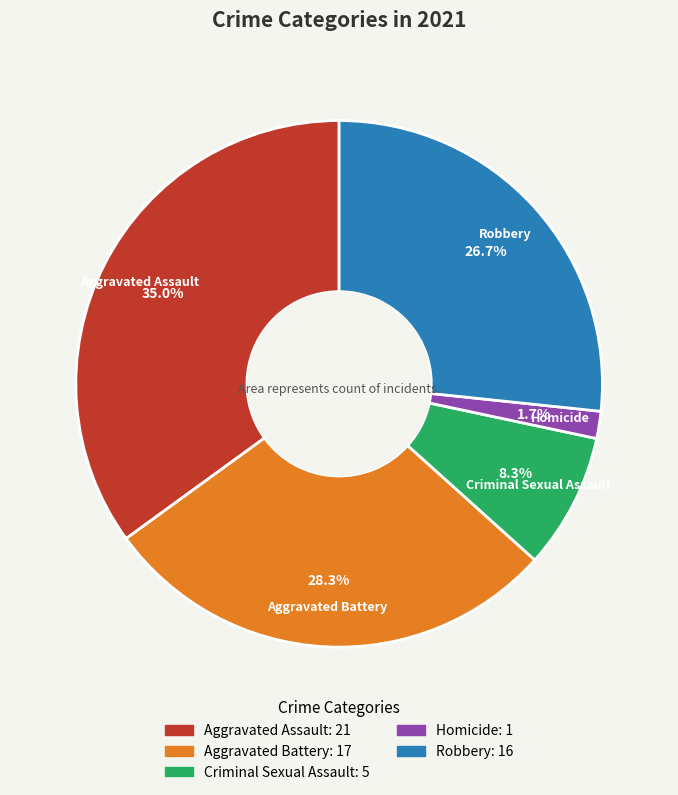

How many slices are in this pie chart?

5